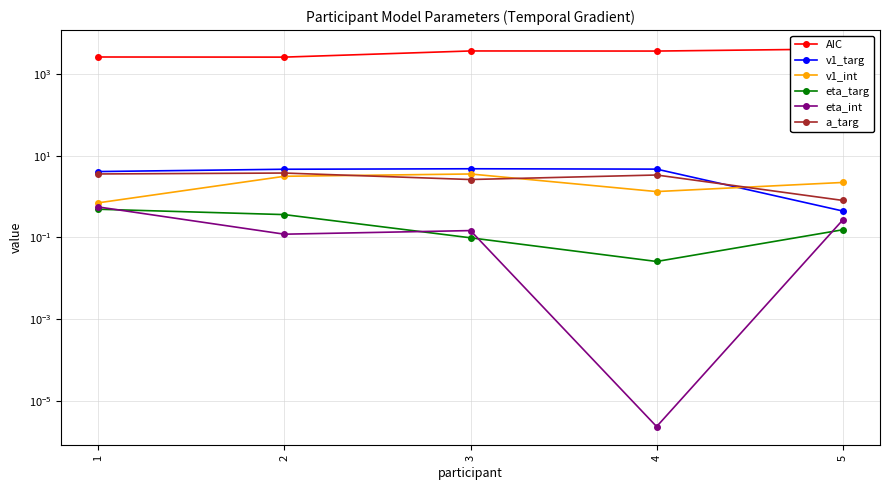

At which label does a_targ first exceed 3?

1